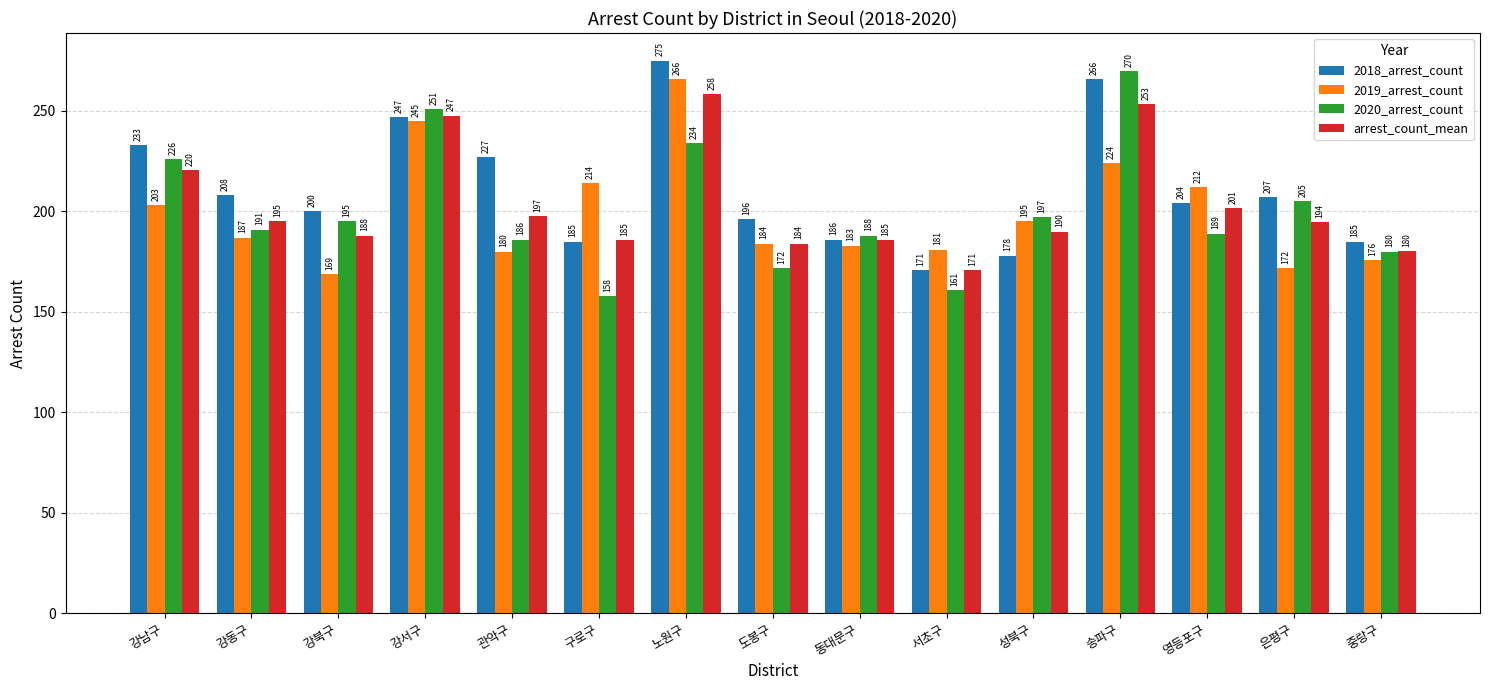

What is the label of the 13th bar from the right?

강북구